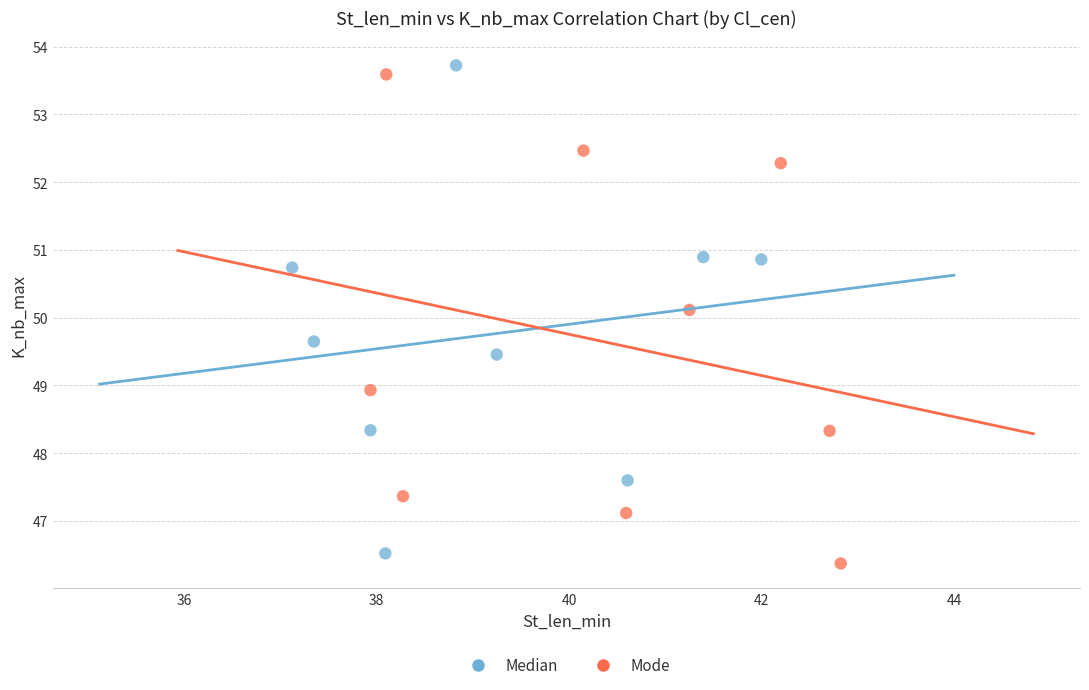

What are all the series names shown in the legend?

Median, Mode